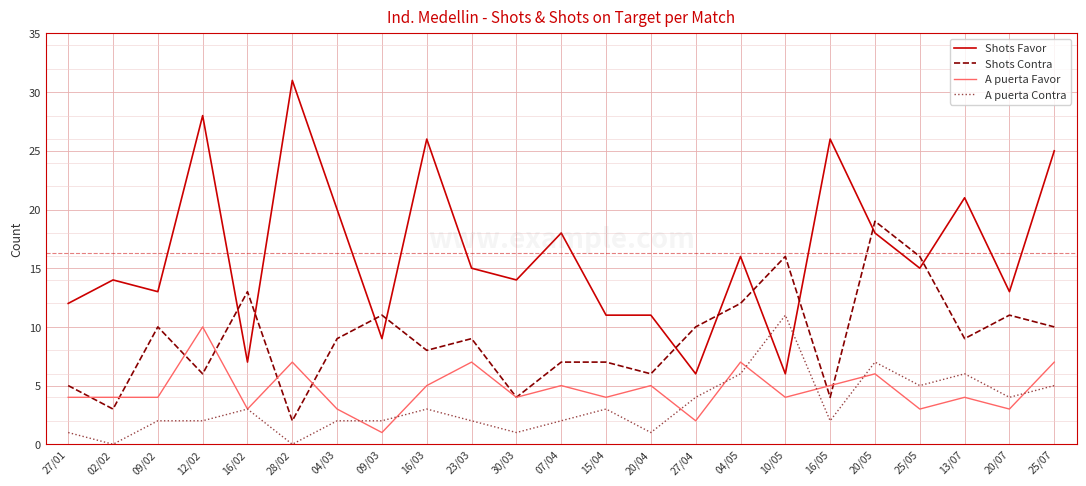

At which label does A puerta Contra reach its peak?

10/05